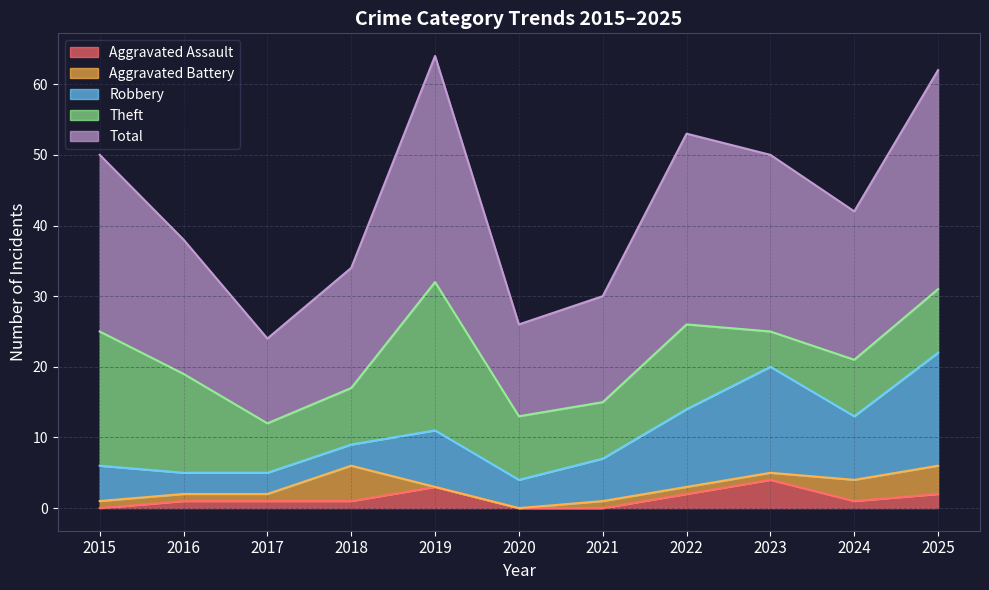

Rank the categories by Robbery value from lowest to highest.

2016, 2017, 2018, 2020, 2015, 2021, 2019, 2024, 2022, 2023, 2025